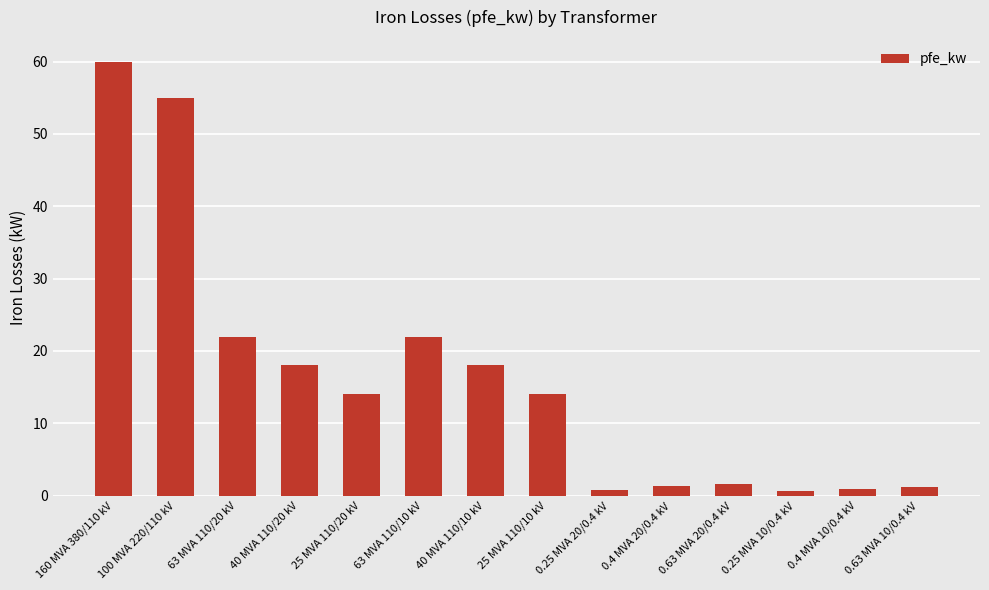

Does the chart contain any negative values?

No